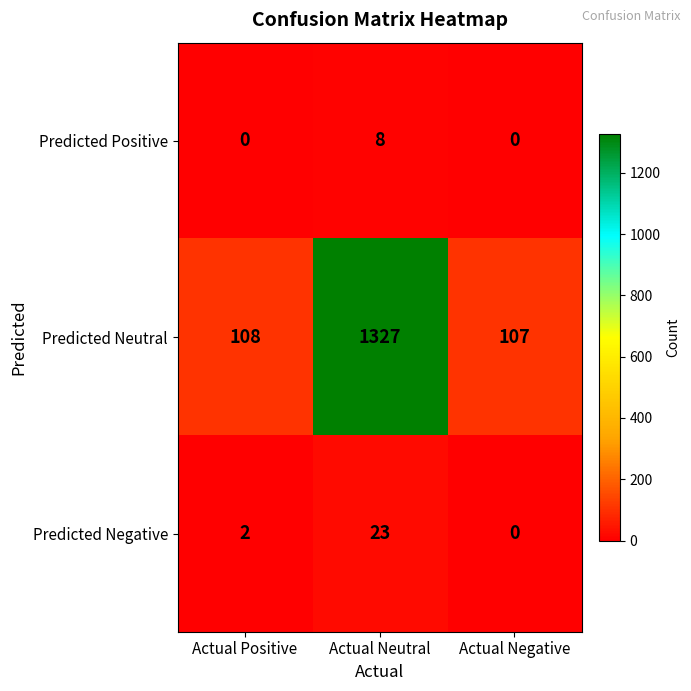

Where is Predicted Neutral nearest to the value 717?

Actual Positive